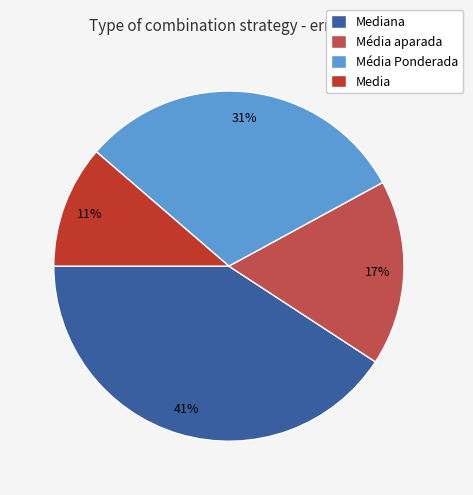

Do Mediana and Média aparada together represent more than half of the pie?

Yes